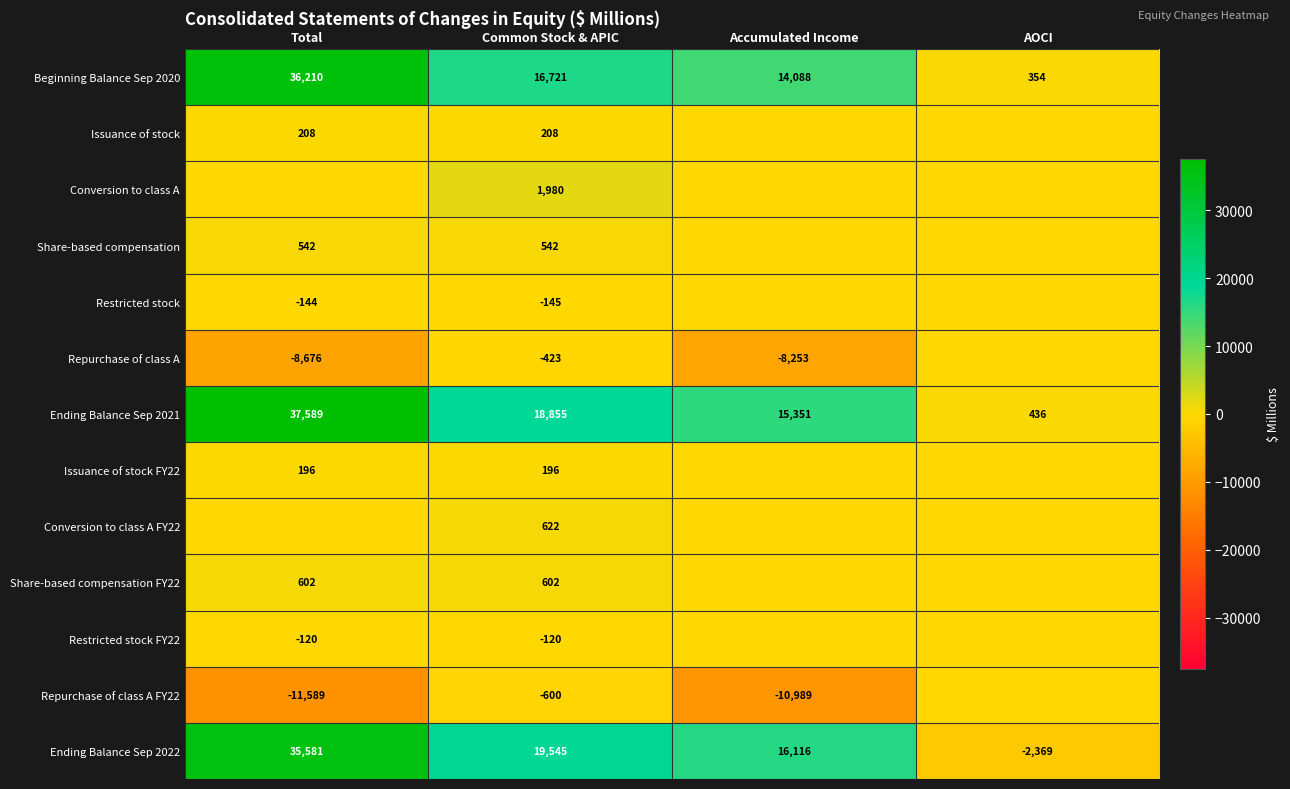

What is the greatest value displayed?

37589